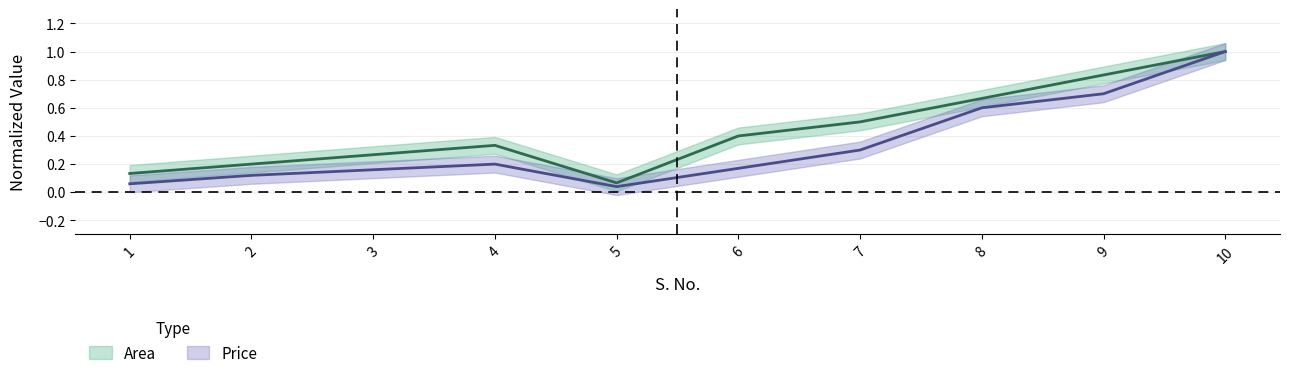

Does the chart display data point markers on the line(s)?

No